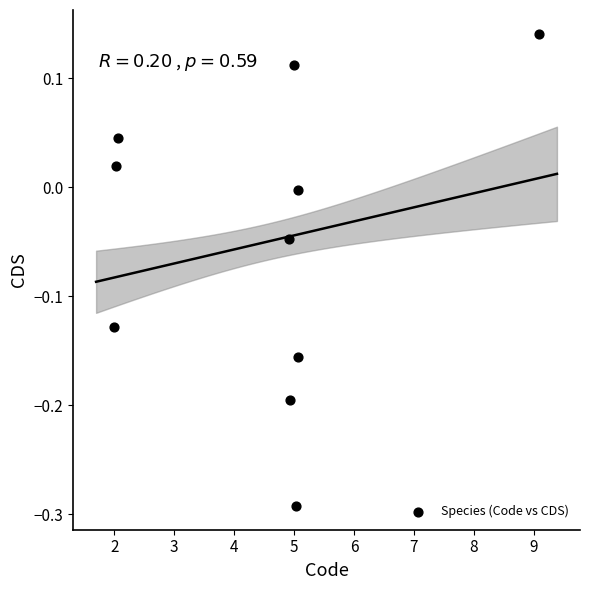

What is the range of X values (max minus min)?

7.1